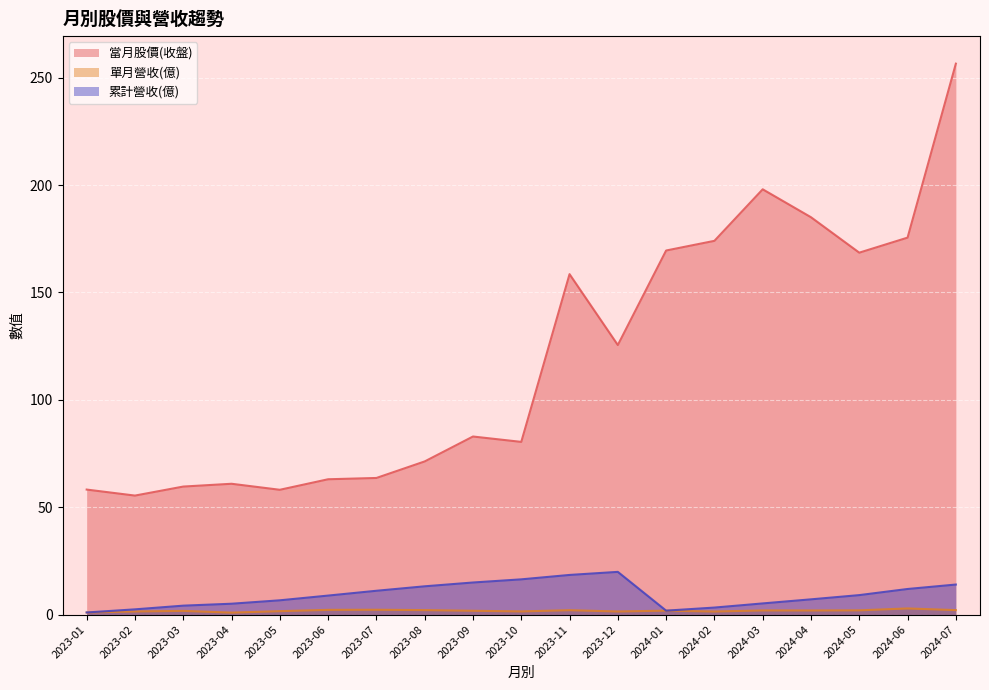

What are all the series names shown in the legend?

當月股價(收盤), 單月營收(億), 累計營收(億)